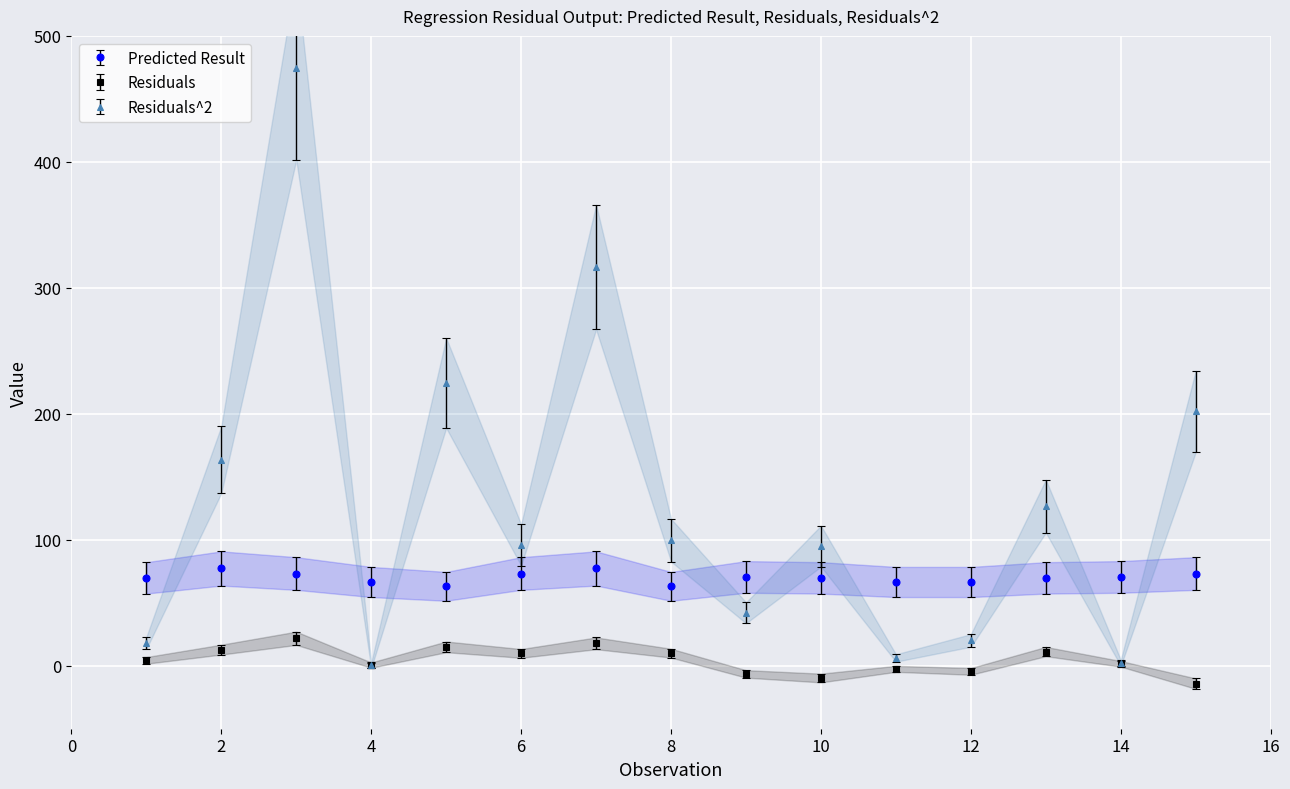

At which label does Predicted Result reach its peak?

2